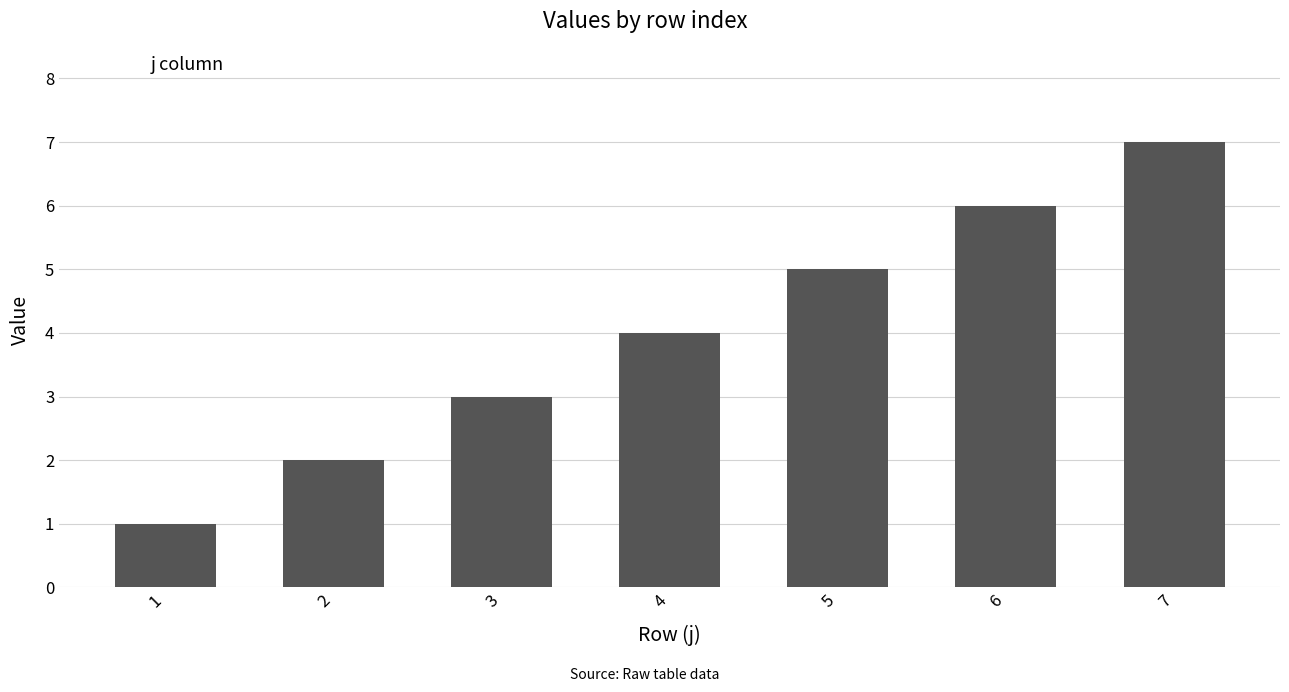

At which category does the chart reach its minimum across all series?

1